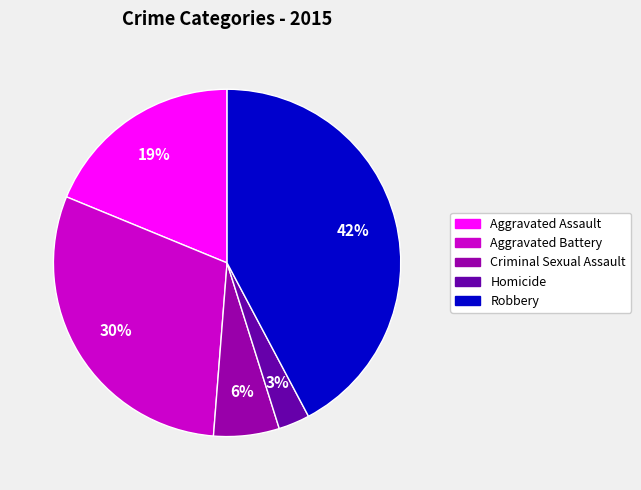

What percentage is the Homicide slice, to the nearest percent?

3%